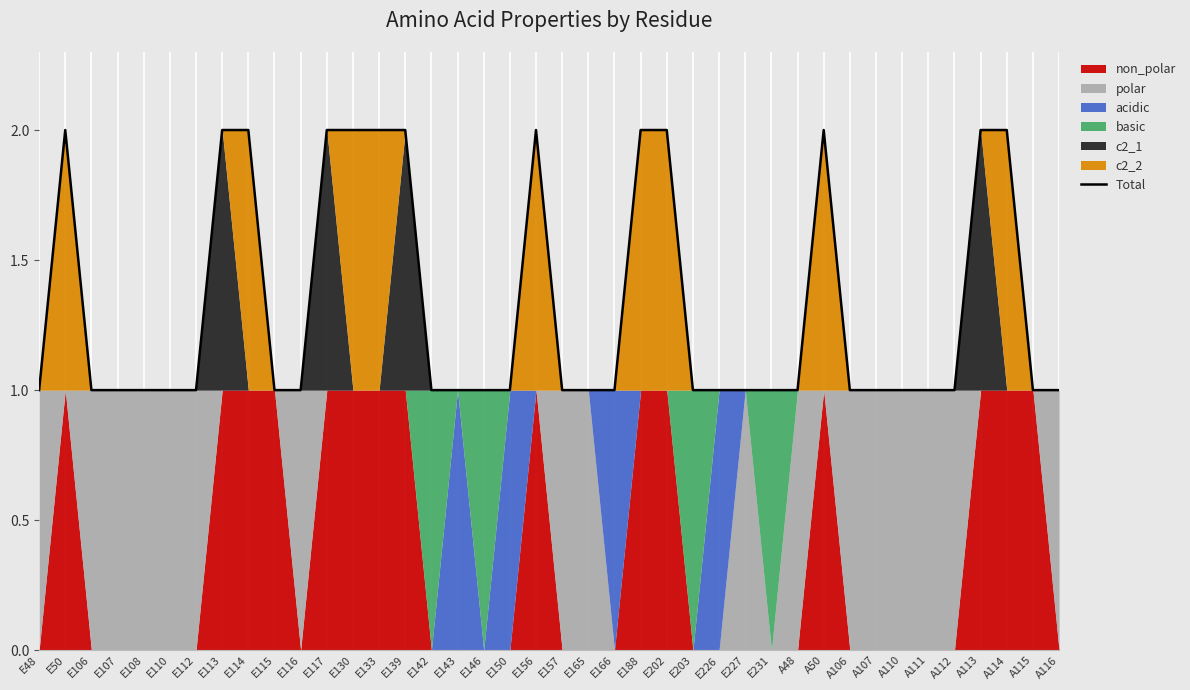

Rank the categories by value from highest to lowest.

E50, E113, E114, E117, E130, E133, E139, E156, E188, E202, A50, A113, A114, E48, E106, E107, E108, E110, E112, E115, E116, E142, E143, E146, E150, E157, E165, E166, E203, E226, E227, E231, A48, A106, A107, A110, A111, A112, A115, A116